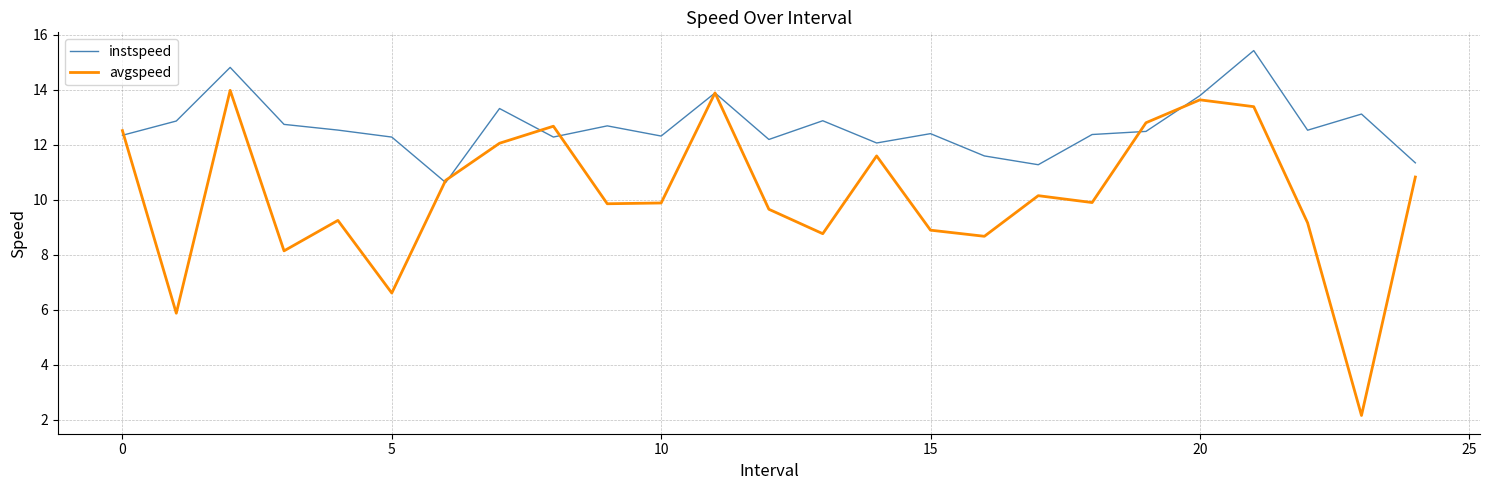

Which series has the largest total across all categories?

instspeed